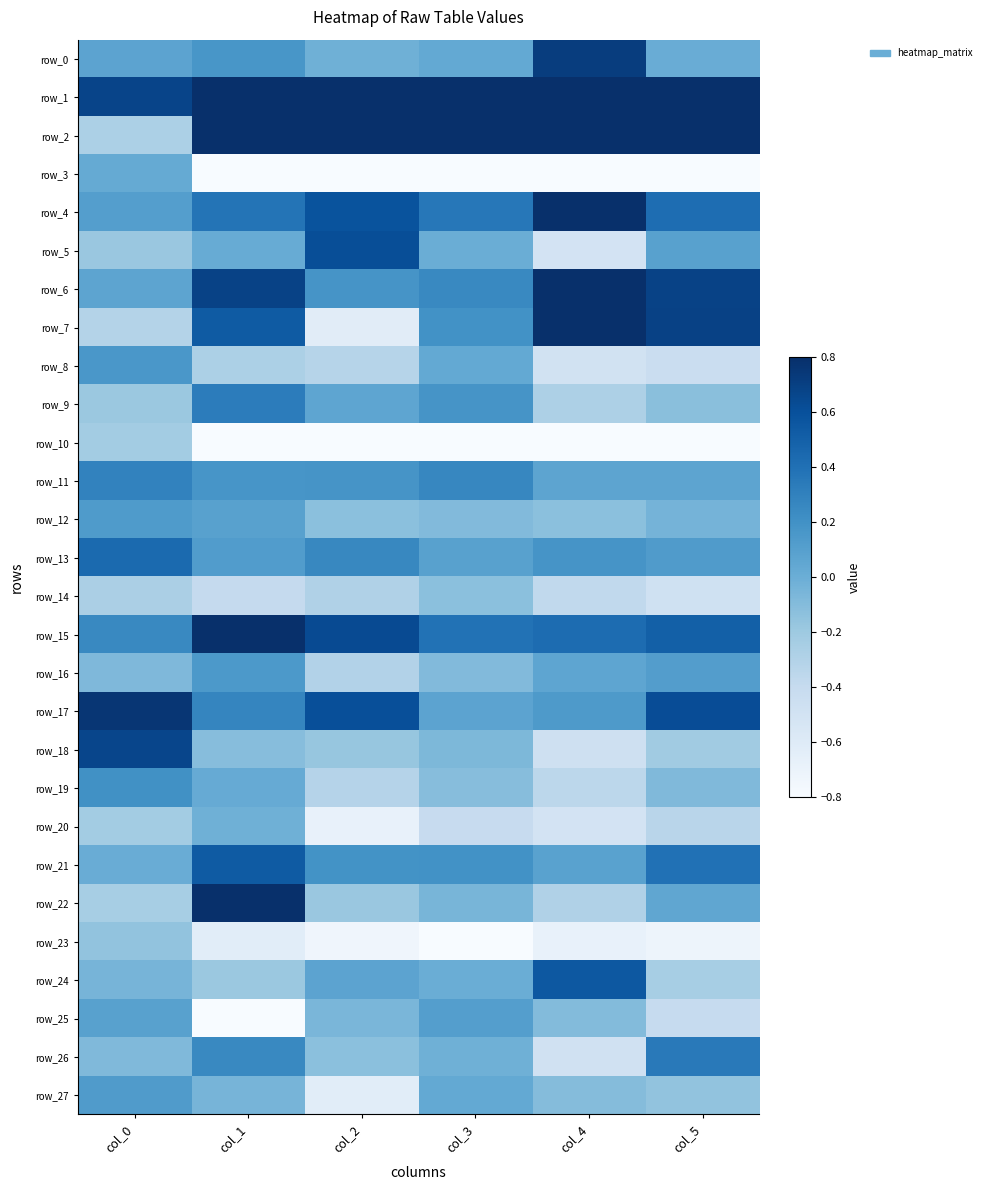

Reading left to right, transcribe all the data shown in this chart.

row_0: col_0=0.1	col_1=0.2	col_2=-0.0	col_3=0.0	col_4=0.7	col_5=0.0
row_1: col_0=0.7	col_1=0.8	col_2=0.8	col_3=0.8	col_4=0.8	col_5=0.8
row_2: col_0=-0.3	col_1=0.8	col_2=0.8	col_3=0.8	col_4=0.8	col_5=0.8
row_3: col_0=0.0	col_1=-0.8	col_2=-0.8	col_3=-0.8	col_4=-0.8	col_5=-0.8
row_4: col_0=0.1	col_1=0.4	col_2=0.6	col_3=0.4	col_4=0.8	col_5=0.4
row_5: col_0=-0.2	col_1=0.0	col_2=0.6	col_3=0.0	col_4=-0.5	col_5=0.1
row_6: col_0=0.1	col_1=0.7	col_2=0.2	col_3=0.3	col_4=0.8	col_5=0.7
row_7: col_0=-0.3	col_1=0.5	col_2=-0.6	col_3=0.2	col_4=0.8	col_5=0.7
row_8: col_0=0.2	col_1=-0.3	col_2=-0.3	col_3=0.0	col_4=-0.5	col_5=-0.4
row_9: col_0=-0.2	col_1=0.3	col_2=0.1	col_3=0.2	col_4=-0.3	col_5=-0.1
row_10: col_0=-0.2	col_1=-0.8	col_2=-0.8	col_3=-0.8	col_4=-0.8	col_5=-0.8
row_11: col_0=0.3	col_1=0.2	col_2=0.2	col_3=0.3	col_4=0.1	col_5=0.1
row_12: col_0=0.1	col_1=0.1	col_2=-0.1	col_3=-0.1	col_4=-0.1	col_5=-0.0
row_13: col_0=0.4	col_1=0.1	col_2=0.3	col_3=0.1	col_4=0.2	col_5=0.1
row_14: col_0=-0.3	col_1=-0.4	col_2=-0.3	col_3=-0.1	col_4=-0.4	col_5=-0.5
row_15: col_0=0.3	col_1=0.8	col_2=0.6	col_3=0.4	col_4=0.4	col_5=0.5
row_16: col_0=-0.1	col_1=0.1	col_2=-0.3	col_3=-0.1	col_4=0.1	col_5=0.1
row_17: col_0=0.8	col_1=0.3	col_2=0.6	col_3=0.1	col_4=0.1	col_5=0.6
row_18: col_0=0.7	col_1=-0.1	col_2=-0.2	col_3=-0.1	col_4=-0.5	col_5=-0.2
row_19: col_0=0.2	col_1=0.0	col_2=-0.3	col_3=-0.1	col_4=-0.4	col_5=-0.1
row_20: col_0=-0.2	col_1=-0.0	col_2=-0.7	col_3=-0.4	col_4=-0.5	col_5=-0.3
row_21: col_0=0.0	col_1=0.5	col_2=0.2	col_3=0.2	col_4=0.1	col_5=0.4
row_22: col_0=-0.2	col_1=0.8	col_2=-0.2	col_3=-0.1	col_4=-0.3	col_5=0.1
row_23: col_0=-0.2	col_1=-0.6	col_2=-0.7	col_3=-0.8	col_4=-0.7	col_5=-0.7
row_24: col_0=-0.0	col_1=-0.2	col_2=0.1	col_3=0.0	col_4=0.6	col_5=-0.2
row_25: col_0=0.1	col_1=-0.8	col_2=-0.1	col_3=0.1	col_4=-0.1	col_5=-0.4
row_26: col_0=-0.1	col_1=0.3	col_2=-0.1	col_3=-0.0	col_4=-0.5	col_5=0.3
row_27: col_0=0.1	col_1=-0.0	col_2=-0.6	col_3=0.0	col_4=-0.1	col_5=-0.2